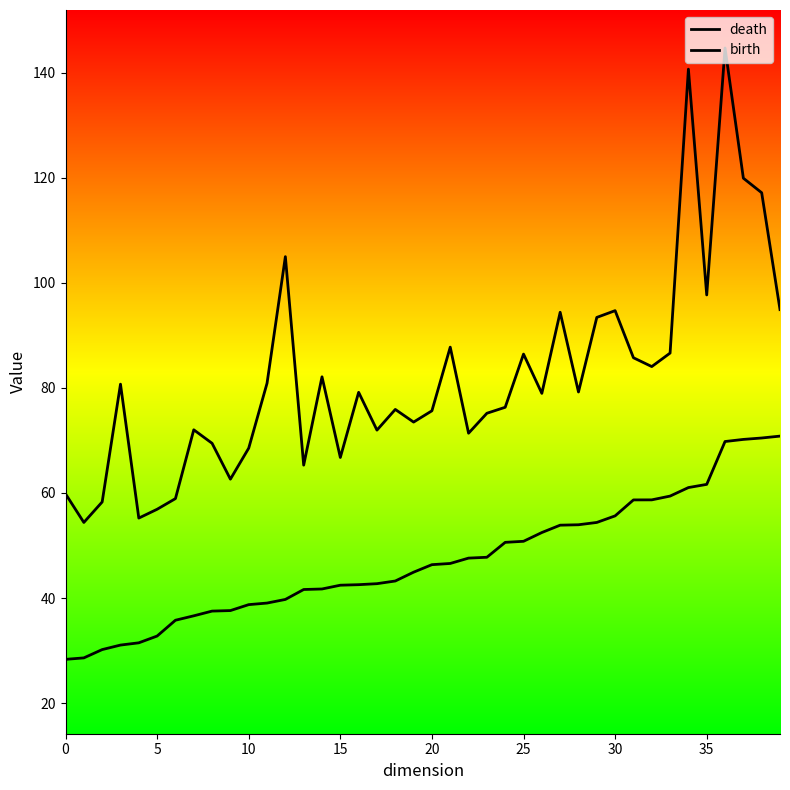

Which series has the widest spread of values?

death